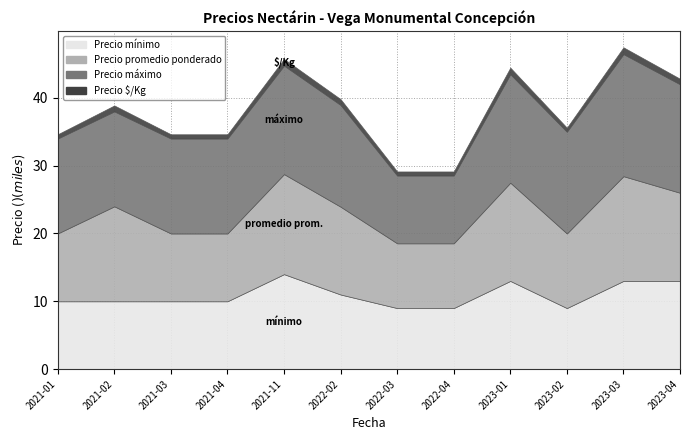

The Precio $/Kg series shows 533 at 2022-02. True or false?

False